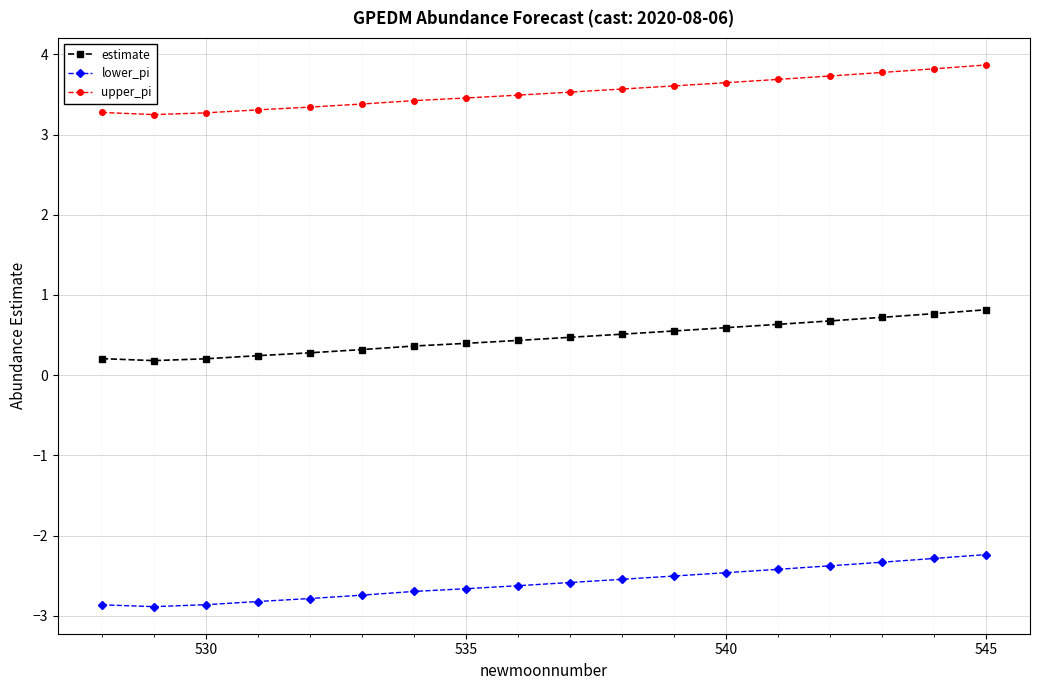

Rank the series by their average value, from lowest to highest.

lower_pi, estimate, upper_pi